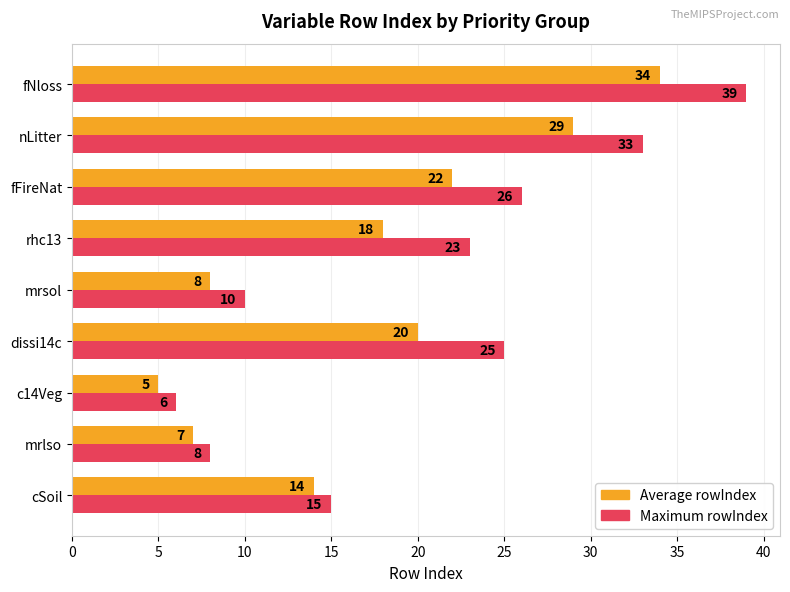

What is the greatest value displayed?

39